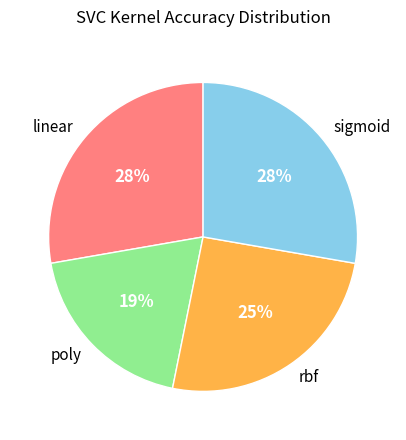

Which has a higher value, rbf or poly?

rbf